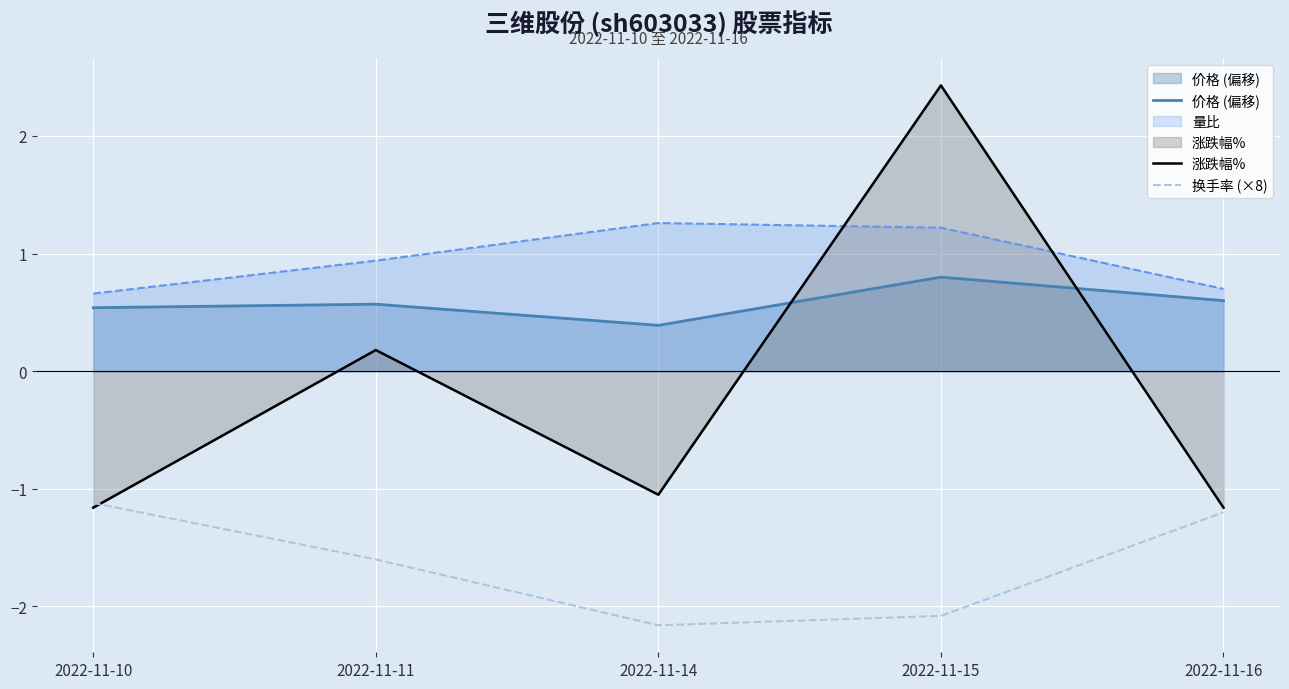

What is the difference between the highest and lowest values at 2022-11-11?

2.5